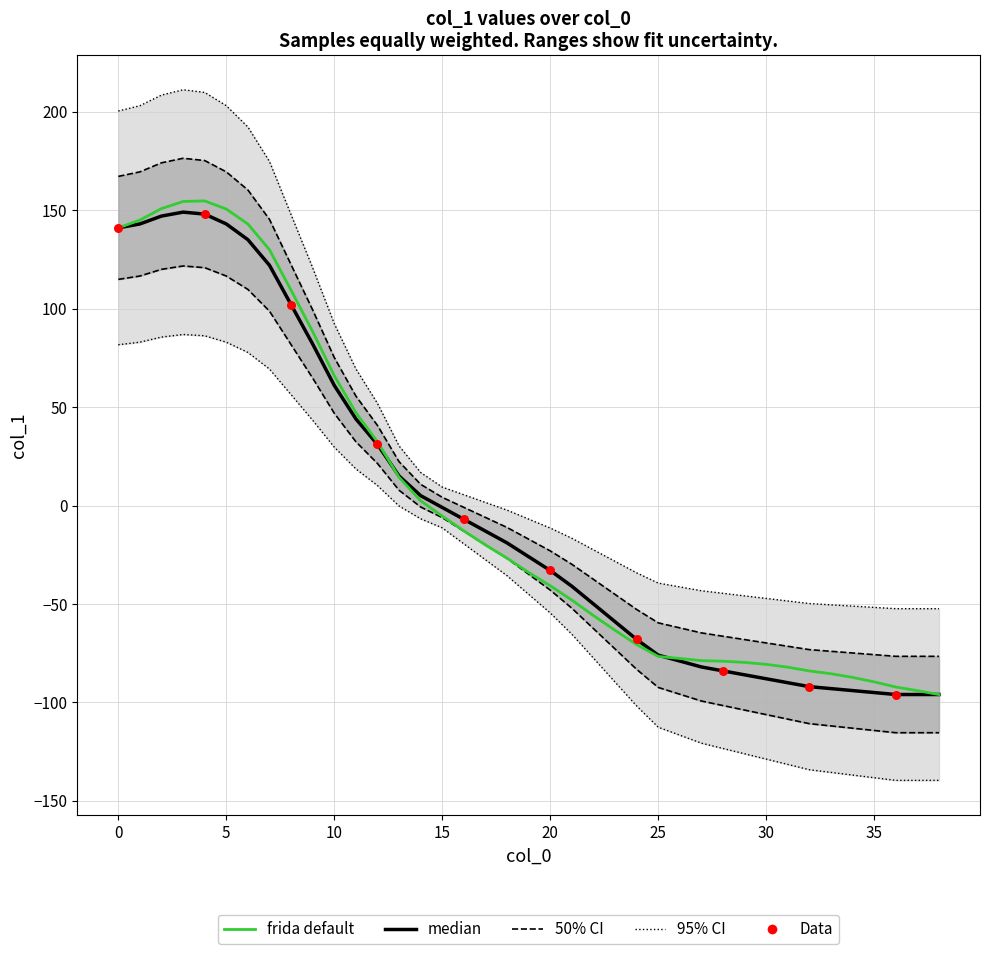

Which has a higher value, 9 or 19?

9